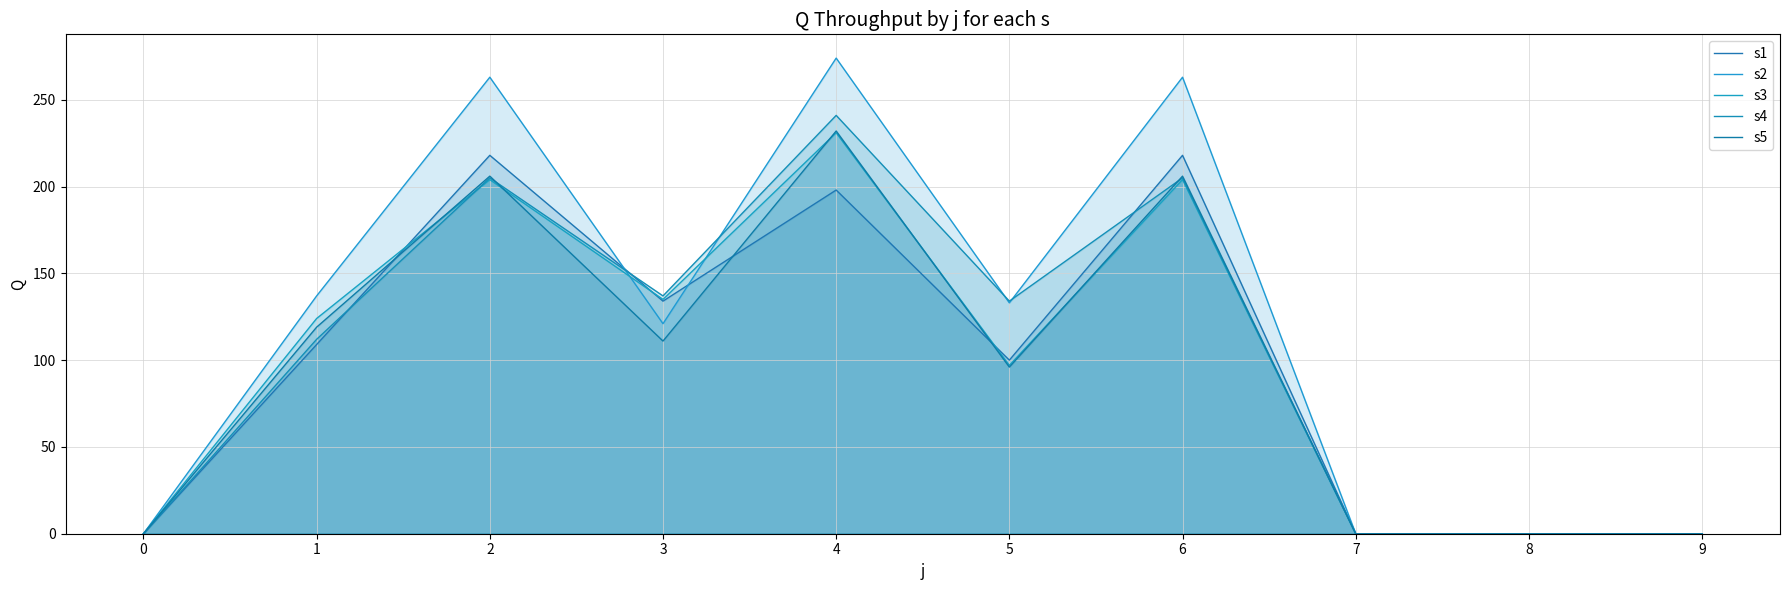

How many positive values does the s3 series have?

6